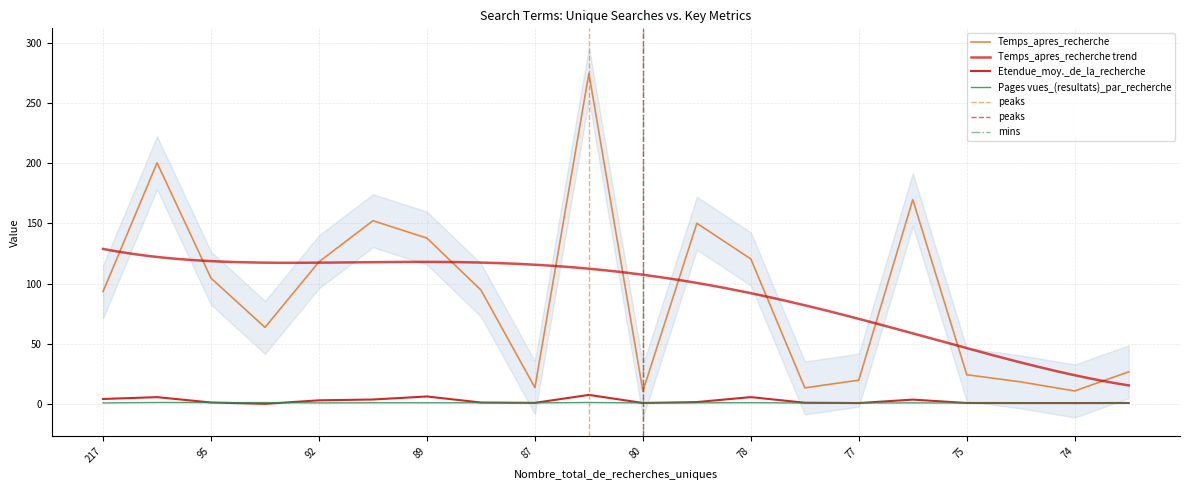

True or false: Etendue_moy._de_la_recherche has more than 0 points higher than both neighbors.

True